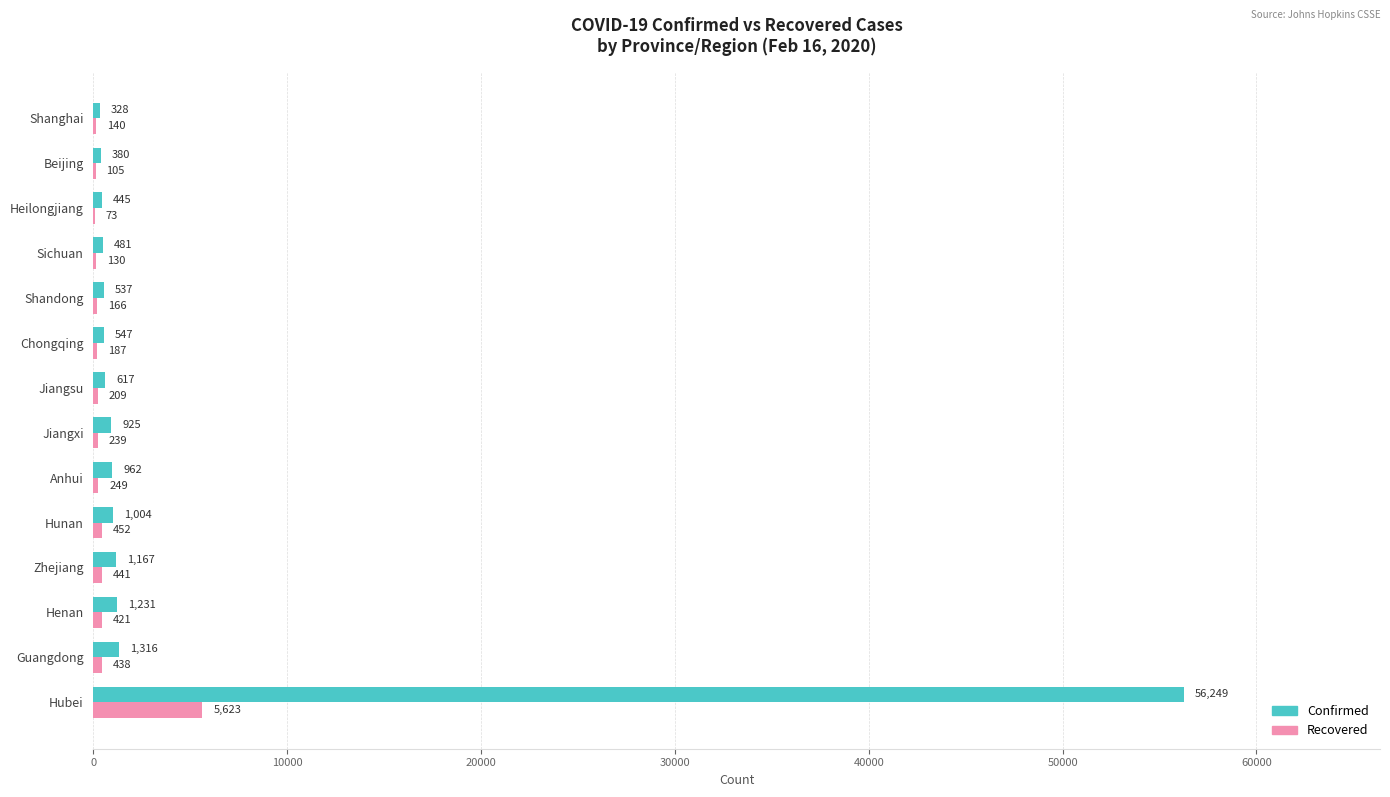

What are all the series names shown in the legend?

Confirmed, Recovered